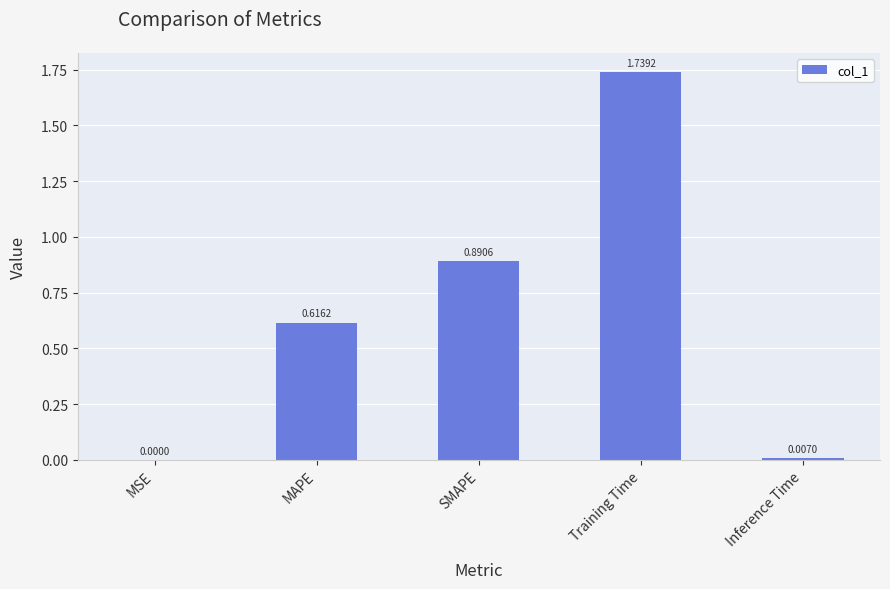

Where is the data nearest to the value 0?

MSE